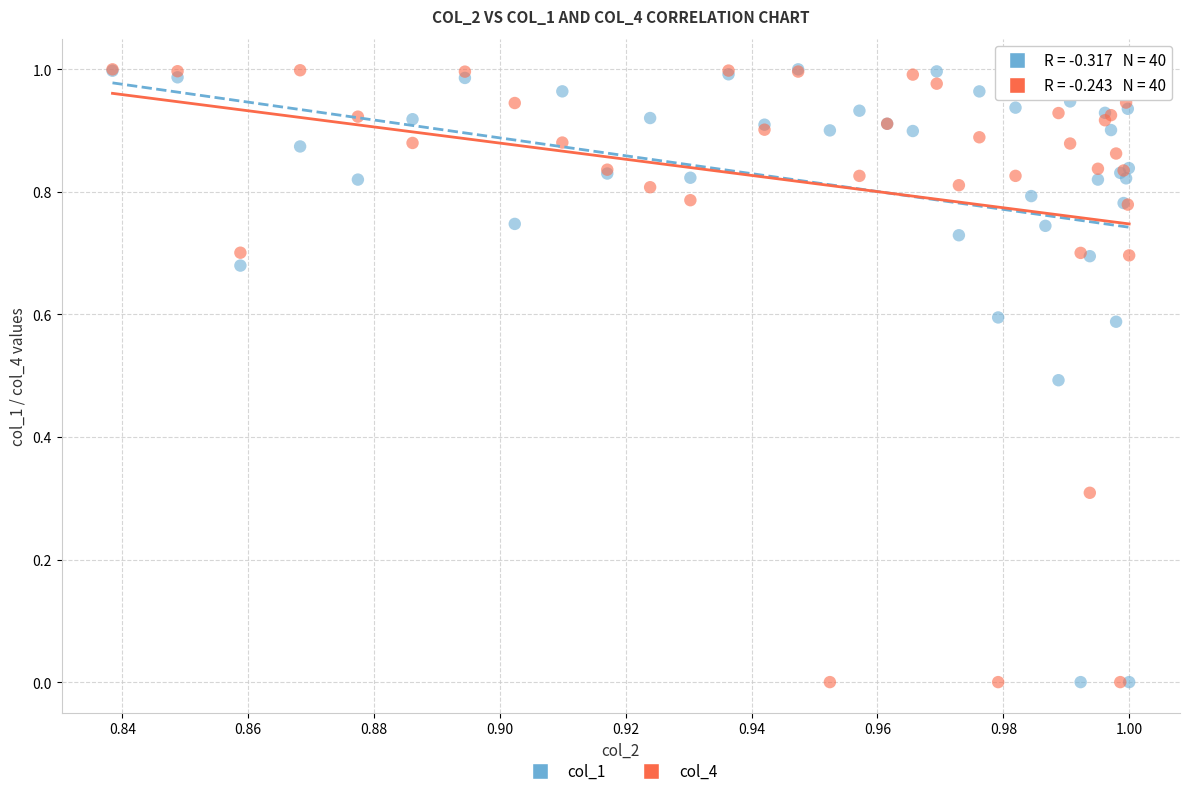

What are all the series names shown in the legend?

col_1, col_4